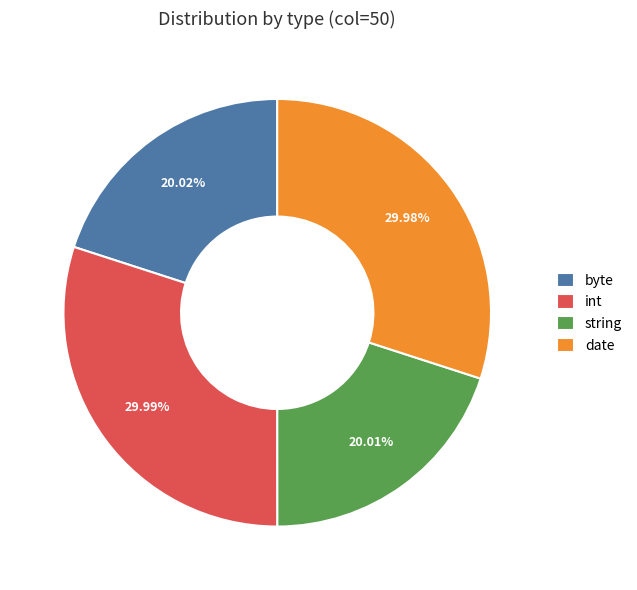

To the nearest percent, what is the average slice percentage?

25%